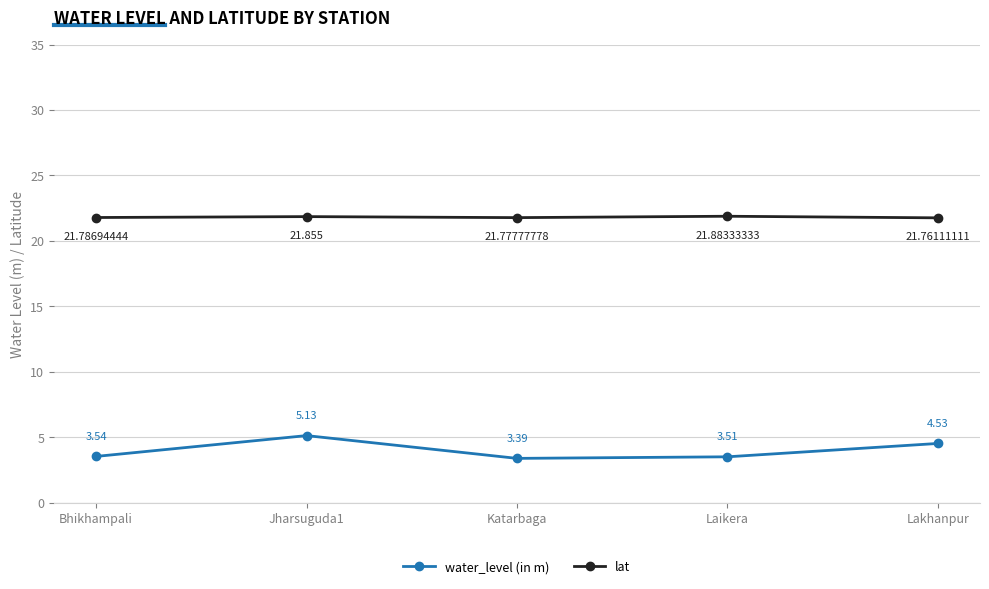

What are all the series names shown in the legend?

water_level (in m), lat